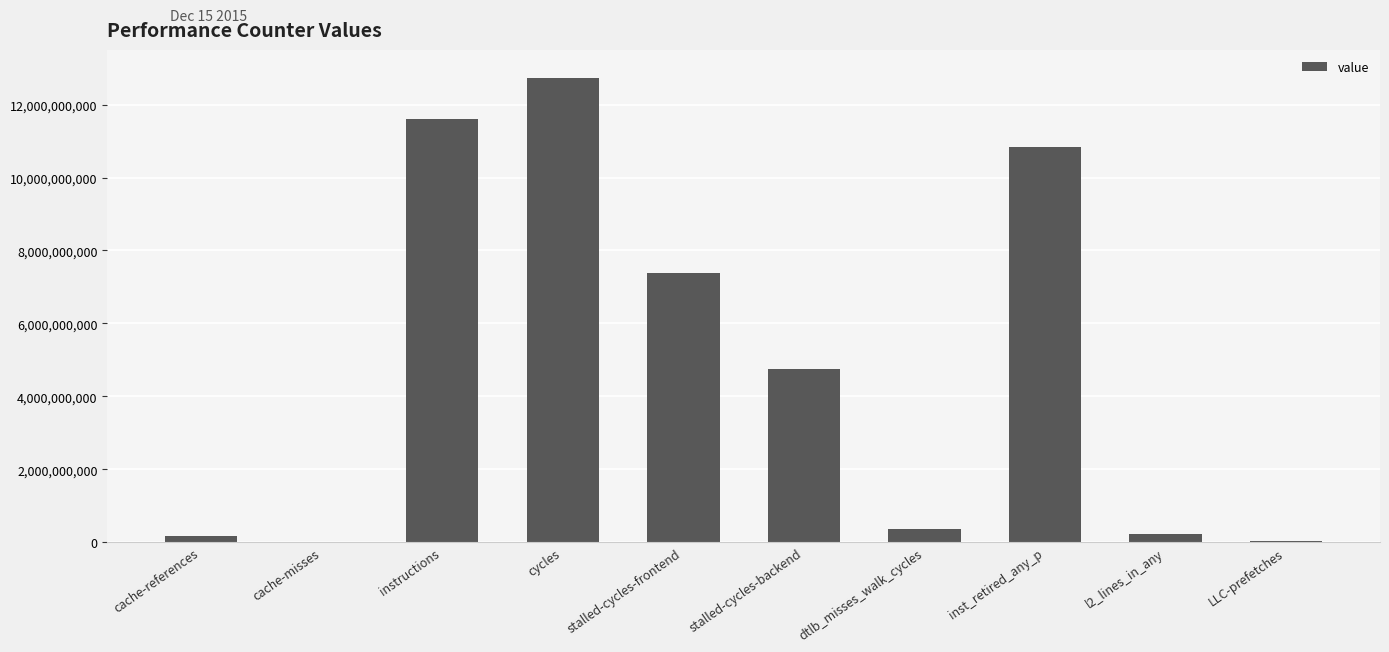

Where is the data nearest to the value 6371230508?

stalled-cycles-frontend